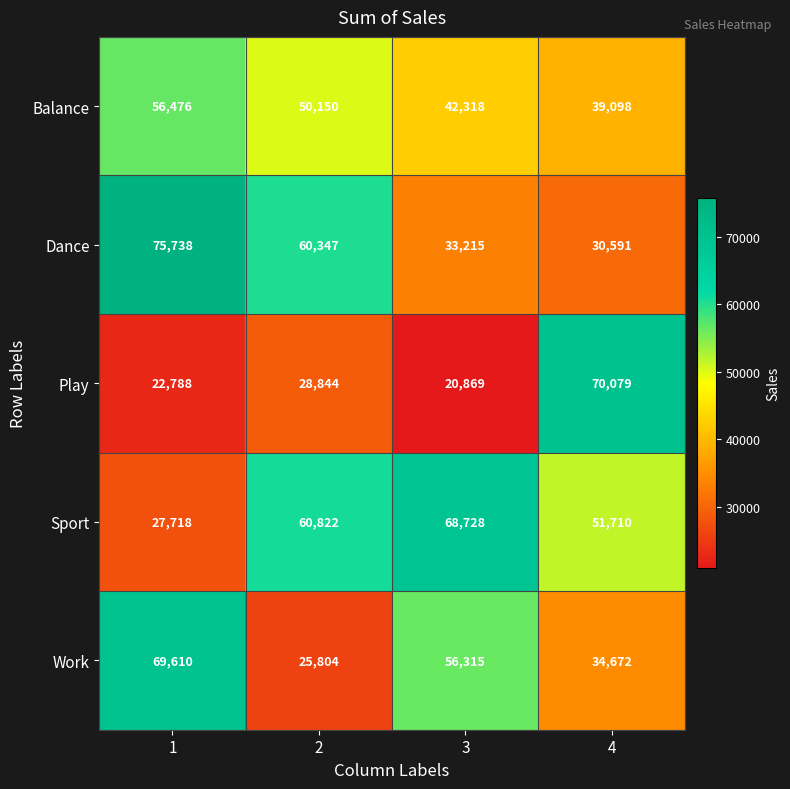

What value does the Play series have at 3, to the nearest 10?

20870